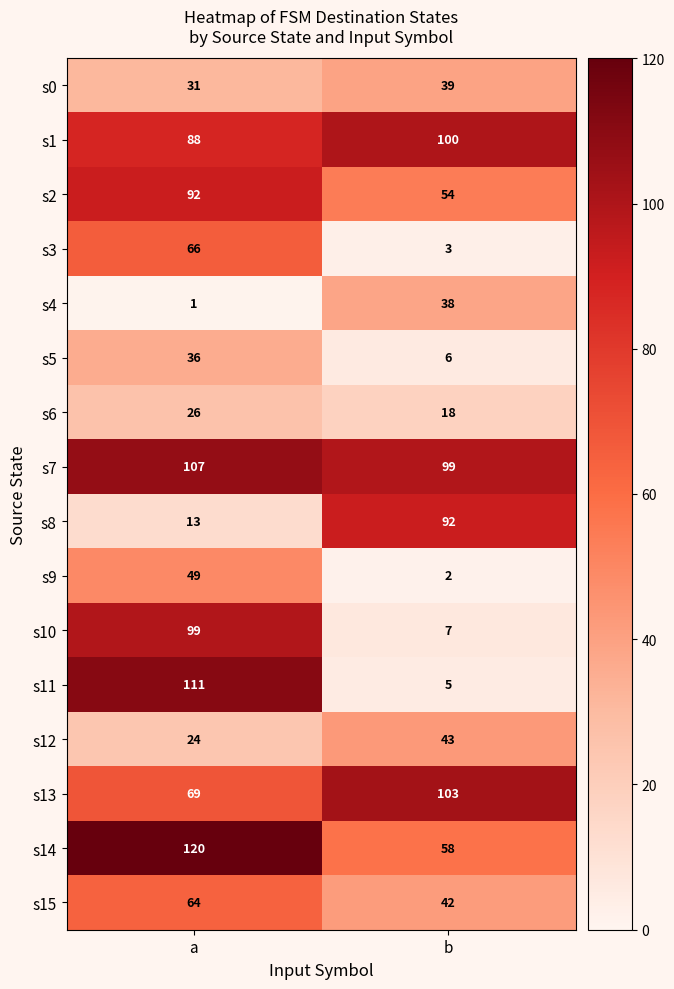

What is the difference between the highest and lowest values at b?

101